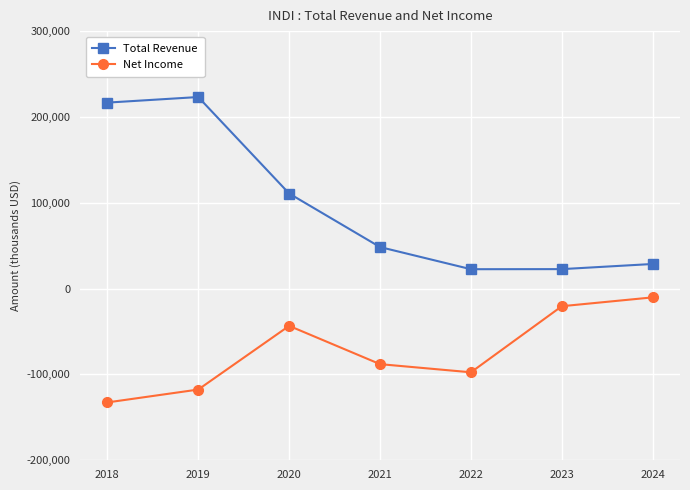

True or false: Total Revenue and Net Income intersect in this chart.

False